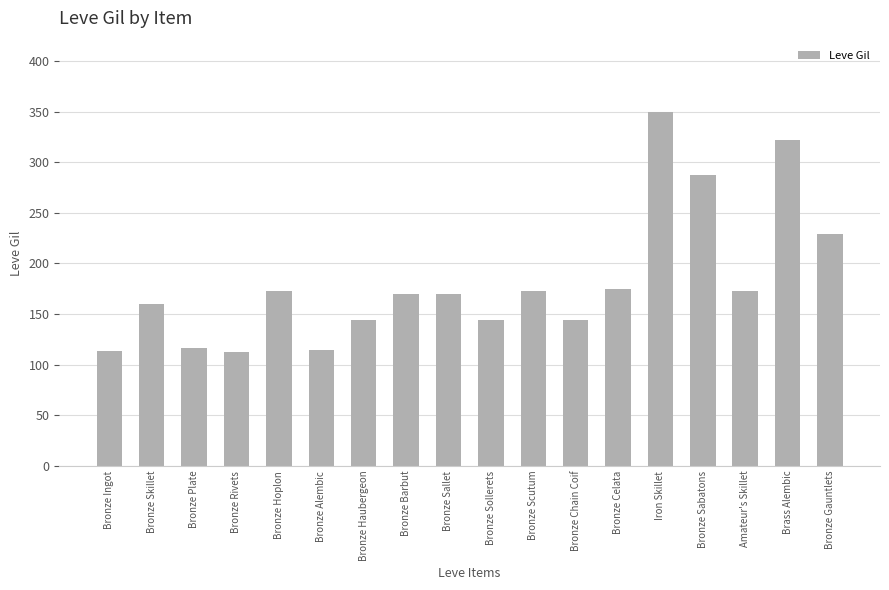

The chart shows a value of 116 at Bronze Plate. True or false?

True